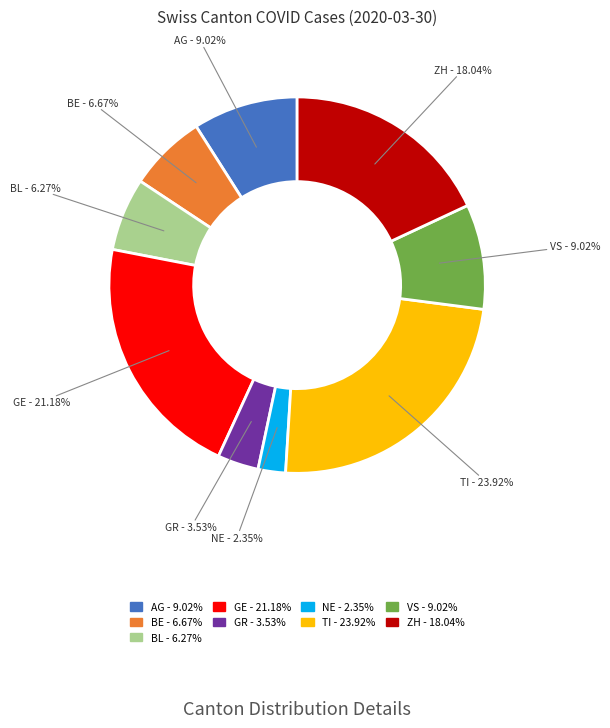

Is there a majority slice in this chart?

No